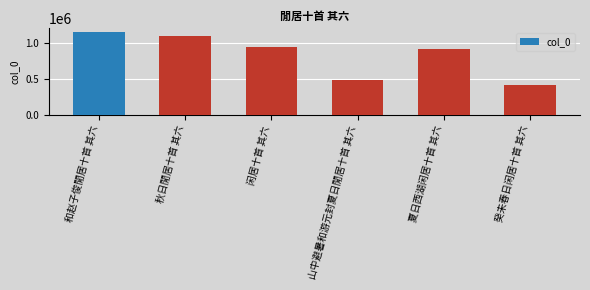

What is the change in value from 秋日閒居十首 其六 to 山中避暑和游元封夏日閒居十首 其六?

-610884